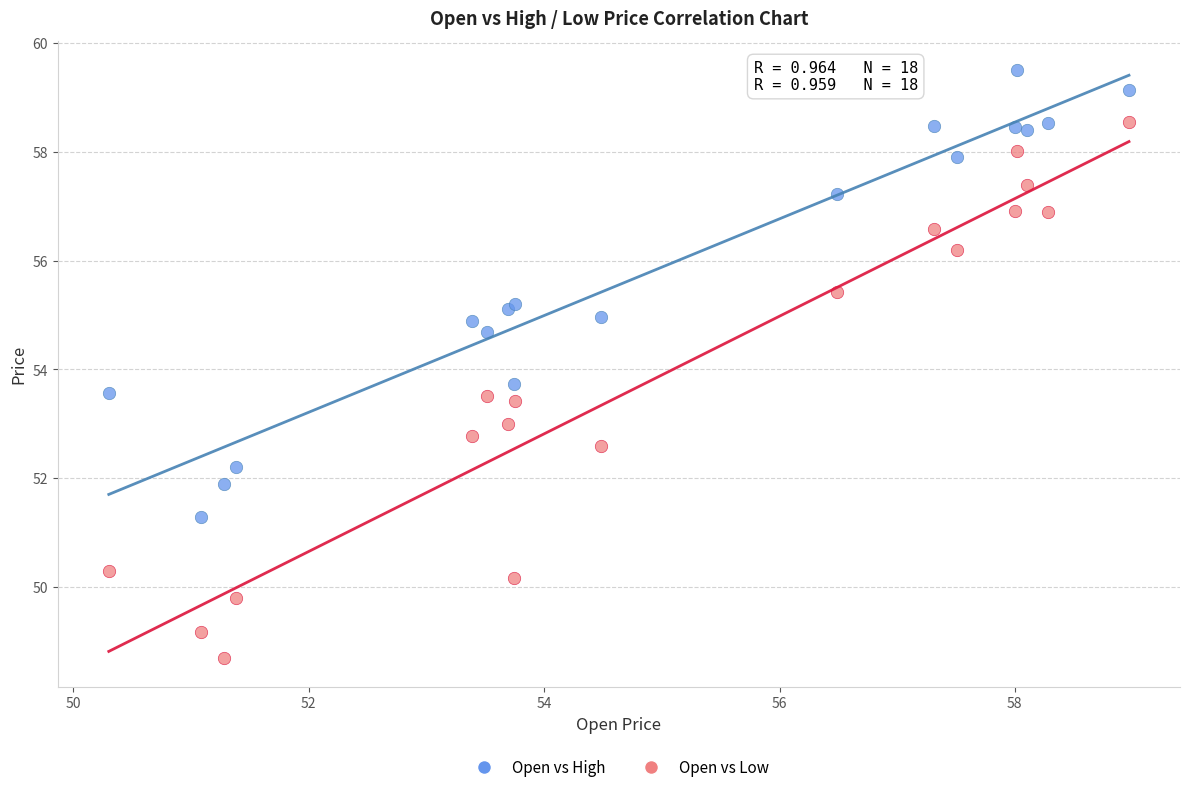

Across all series, what Y value is closest to 54?

53.7